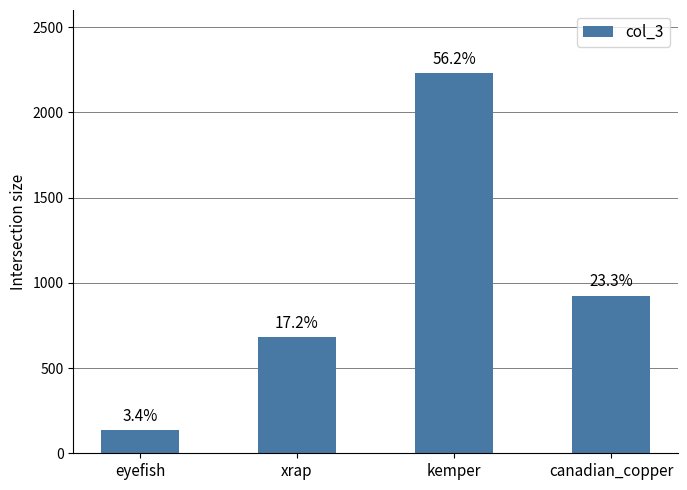

Which category has the lowest value across all series?

eyefish